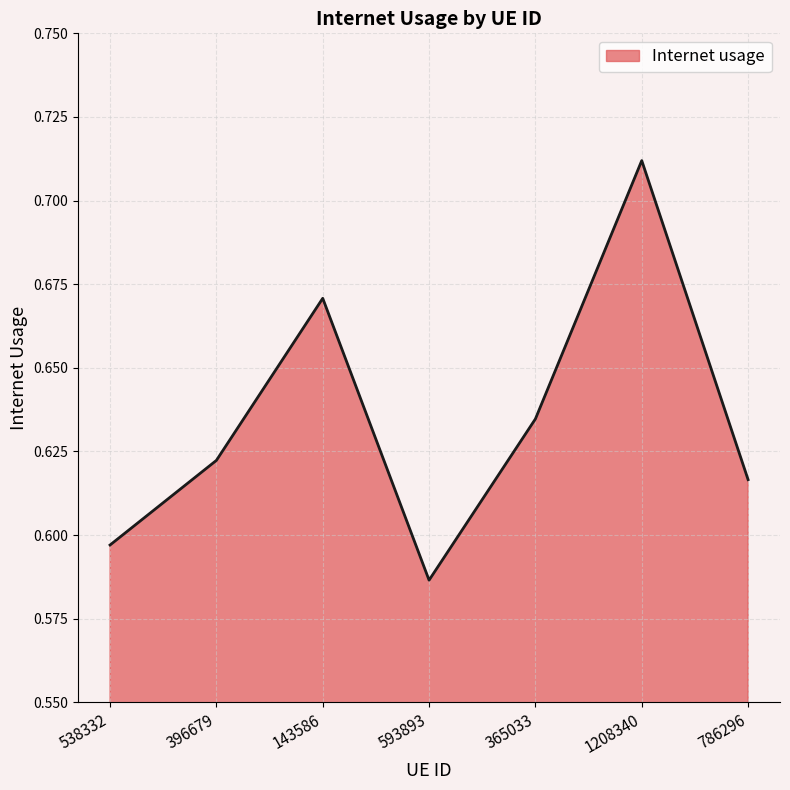

What is the sum of the values at 538332 and 593893?

1.2